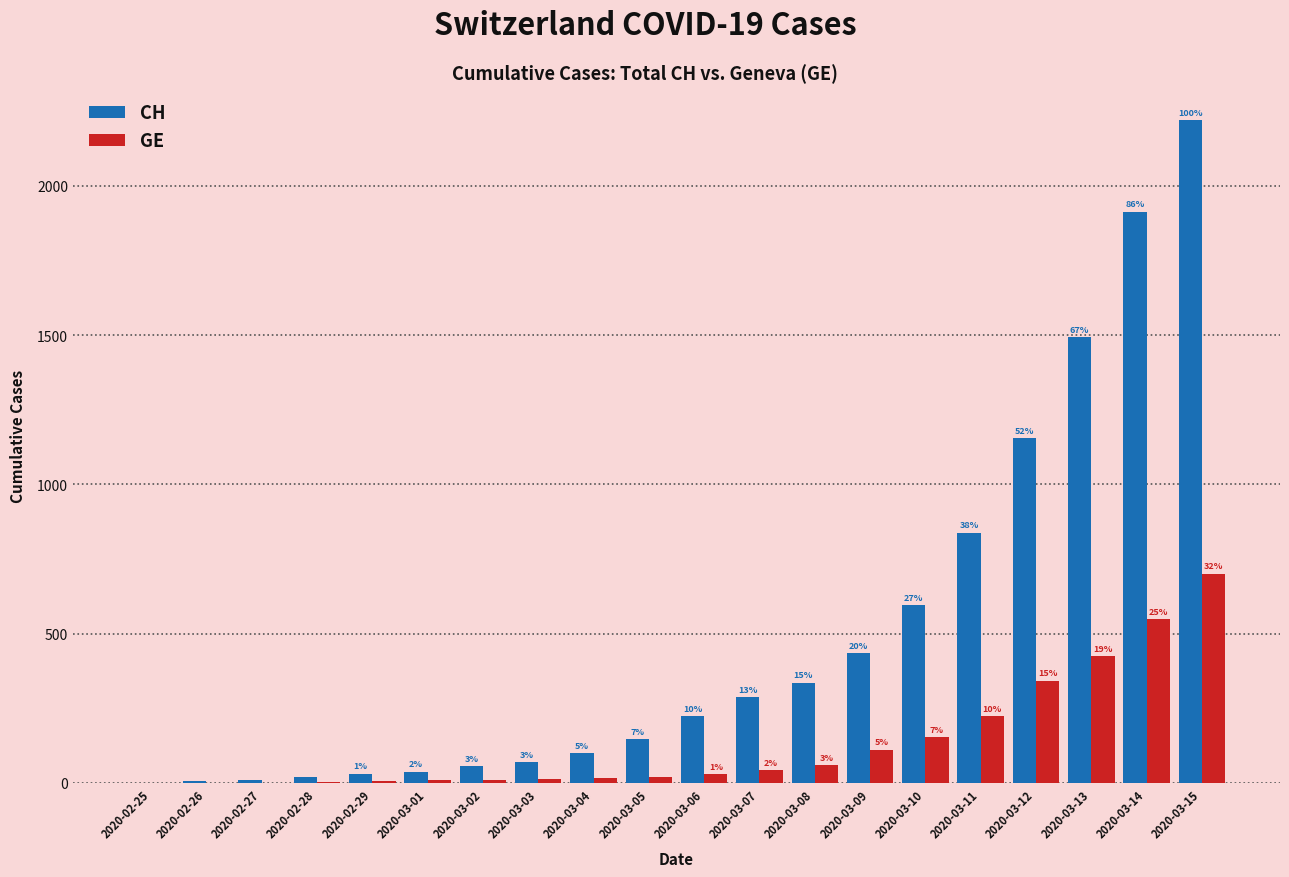

Does the chart contain stacked bars?

No